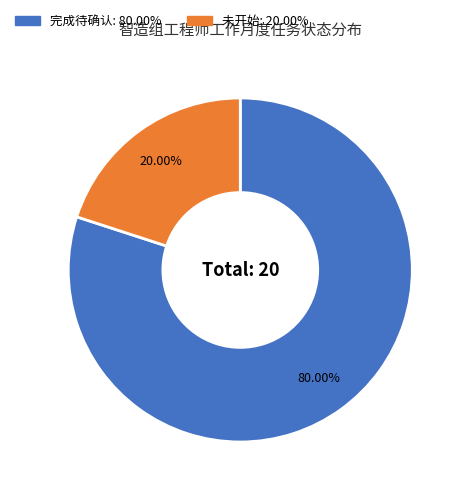

What percentage is NOT represented by 未开始?

80.0%